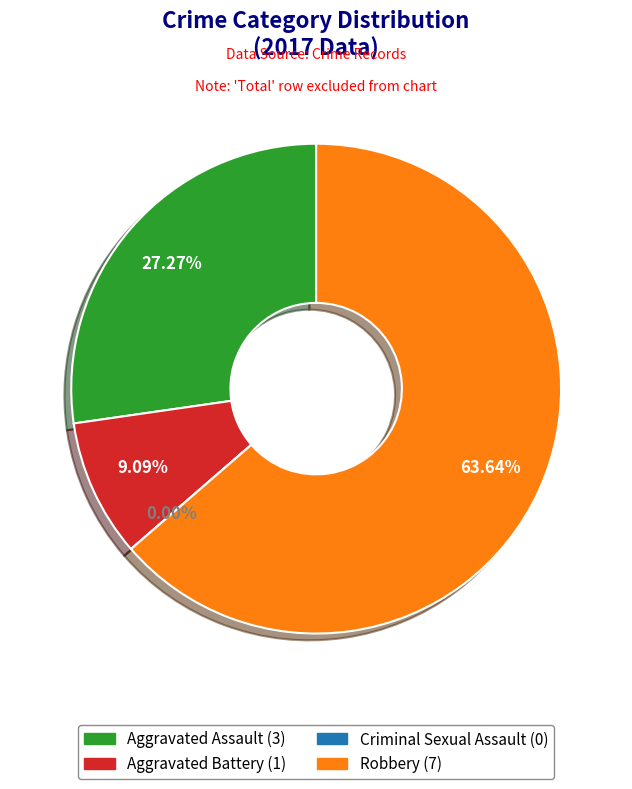

Which has a higher value, Criminal Sexual Assault or Aggravated Assault?

Aggravated Assault